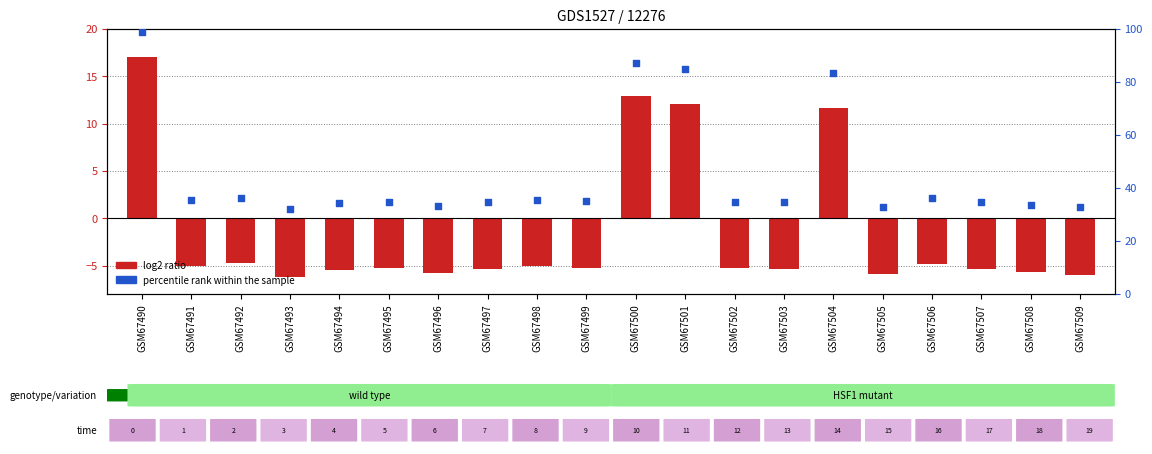

What is the ratio of the value at GSM67495 to the value at GSM67503?

1.0